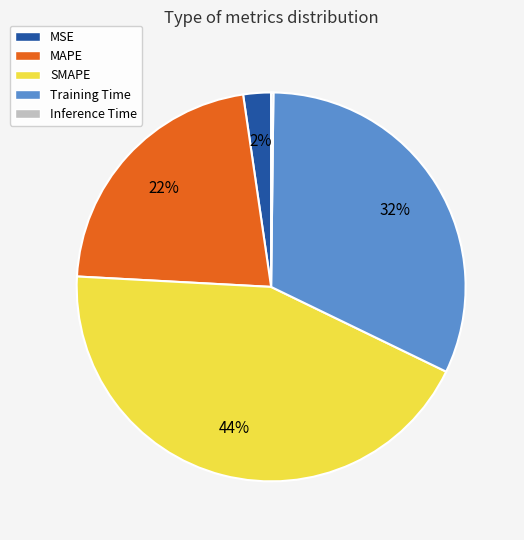

To the nearest percent, what is the combined percentage of Training Time and MSE?

34%